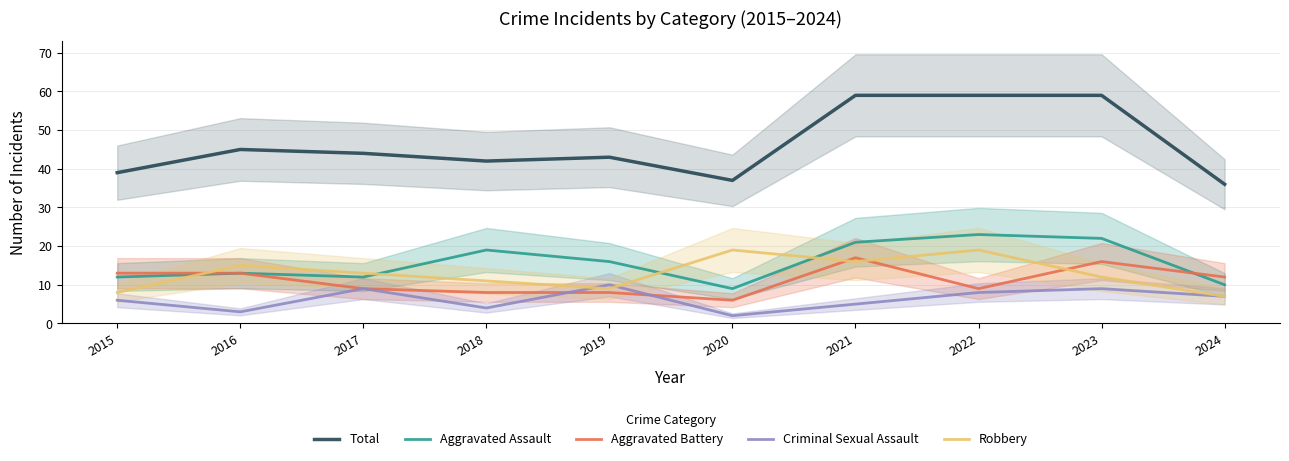

Which category has the lowest value in the Aggravated Battery series?

2020